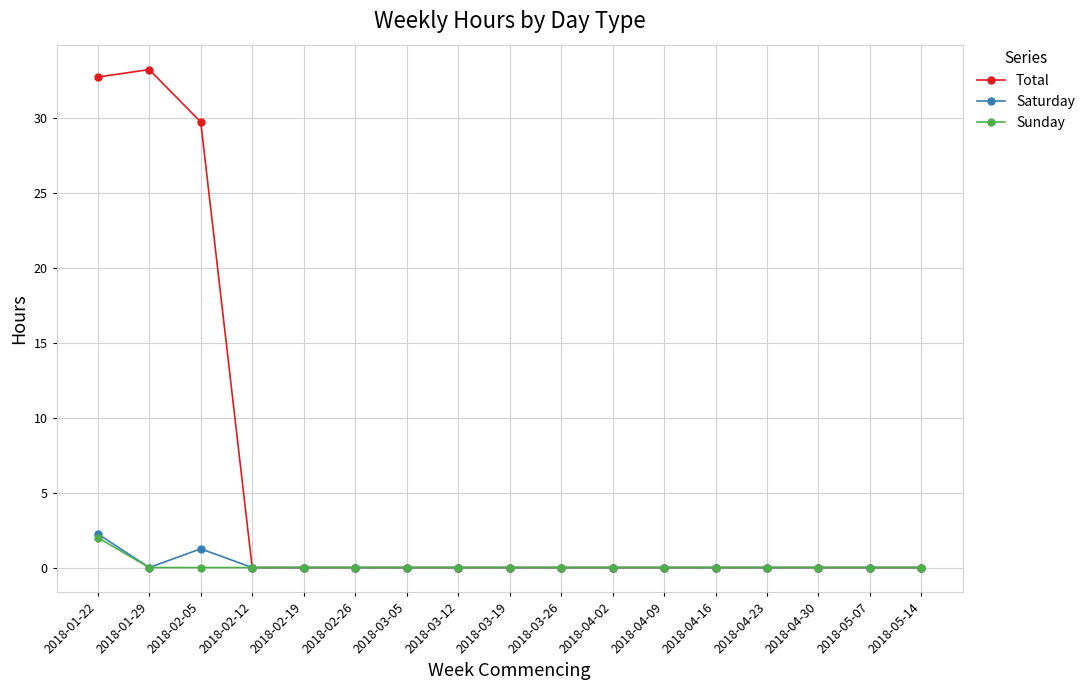

True or false: Sunday has a value of 0.0 at 2018-03-19.

True